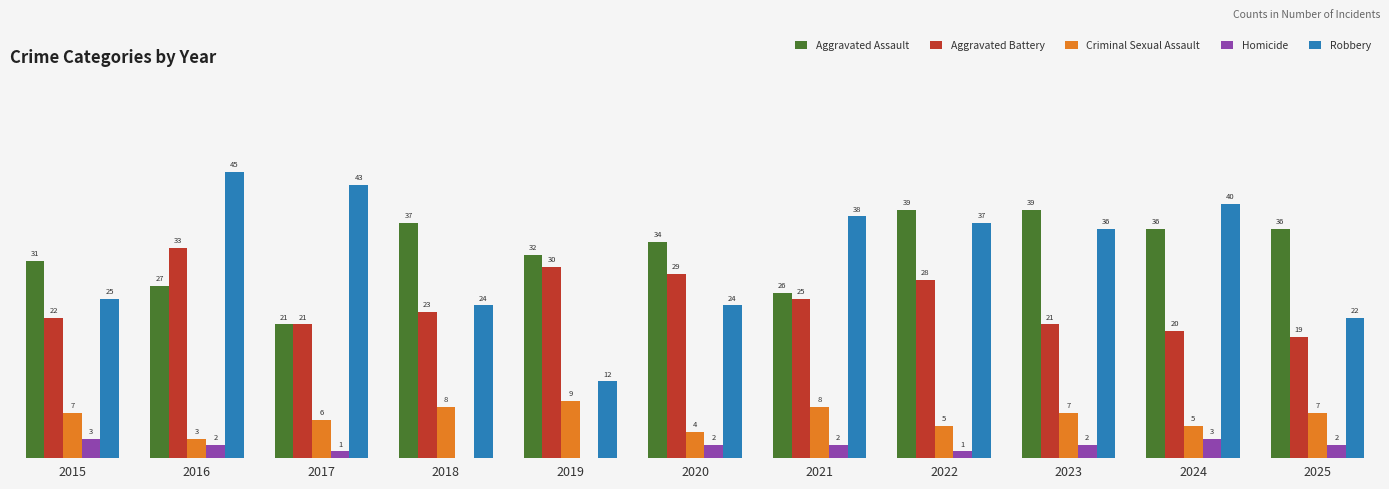

Which series has the largest total across all categories?

Aggravated Assault